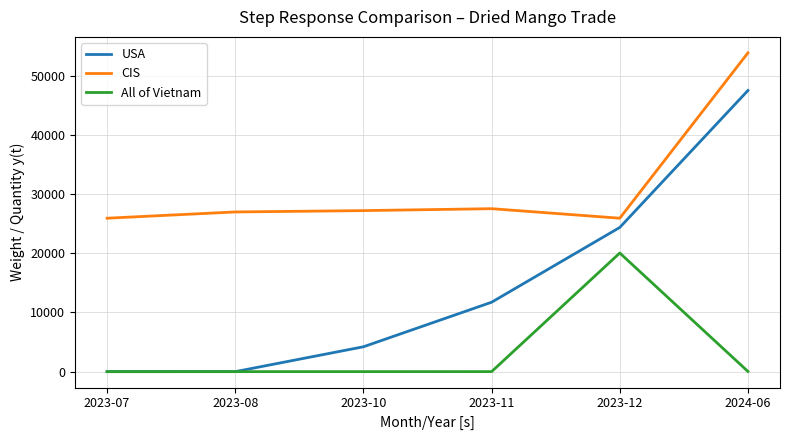

What is the sum of the All of Vietnam values at 2024-06 and 2023-11?

34